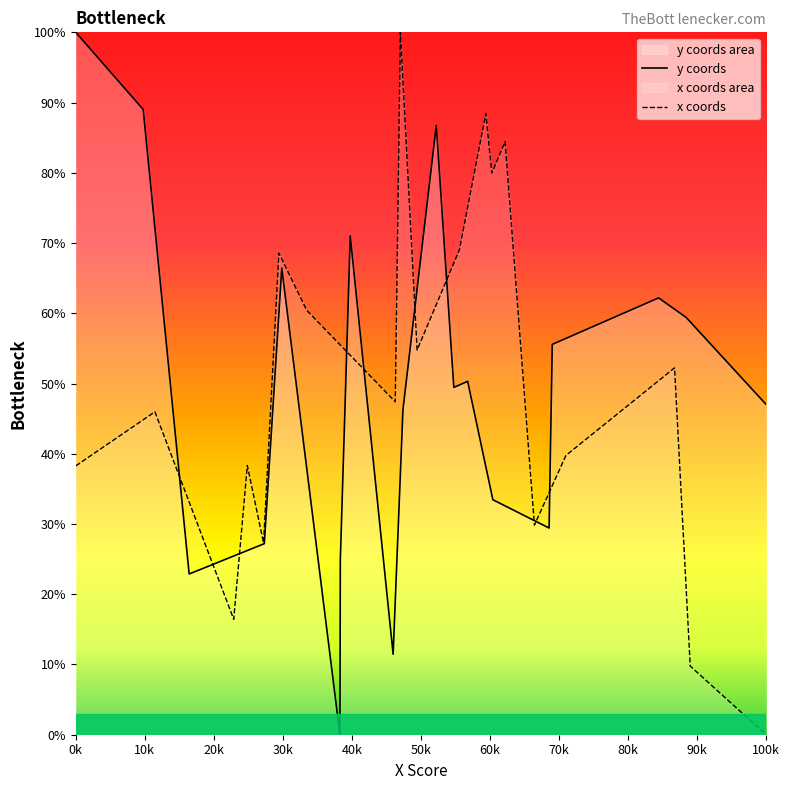

Is it true that y coords equals 100.0 at 0k?

True